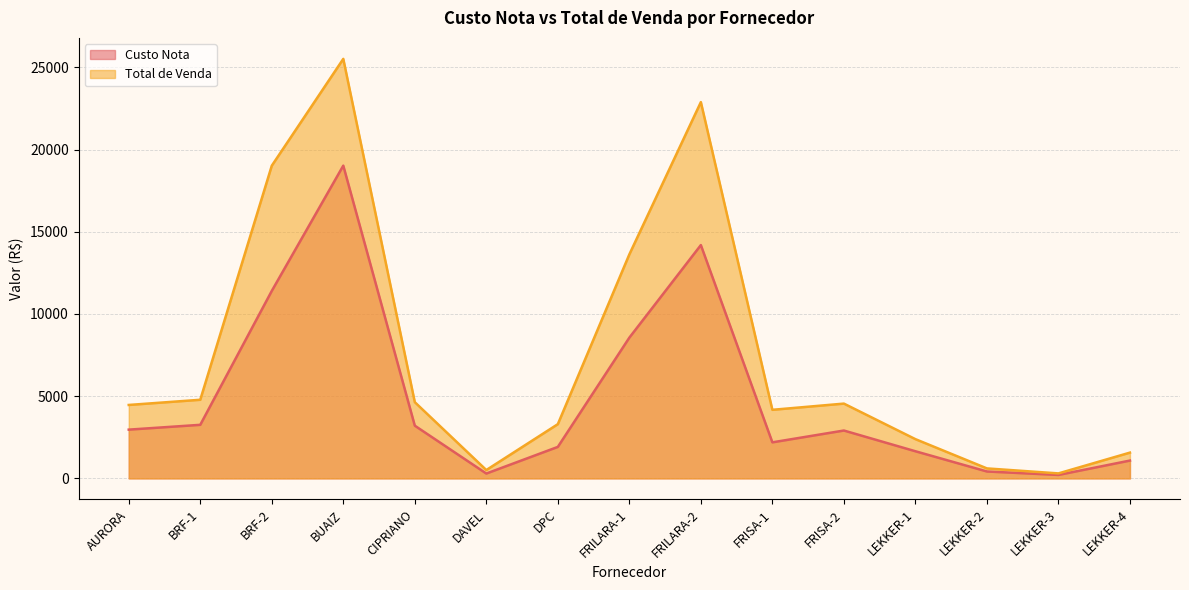

Reading left to right, what are all the values shown in this chart?

Custo Nota: 2965.2	3257.9	11401.3	19021.2	3206.4	294.7	1915.1	8559.2	14189.5	2192.5	2911.2	1650.9	420.0	210.0	1084.2
Total de Venda: 4466.2	4781.9	19017.2	25514.6	4635.4	507.5	3298.3	13623.7	22885.1	4171.0	4548.3	2387.3	607.5	303.8	1567.7